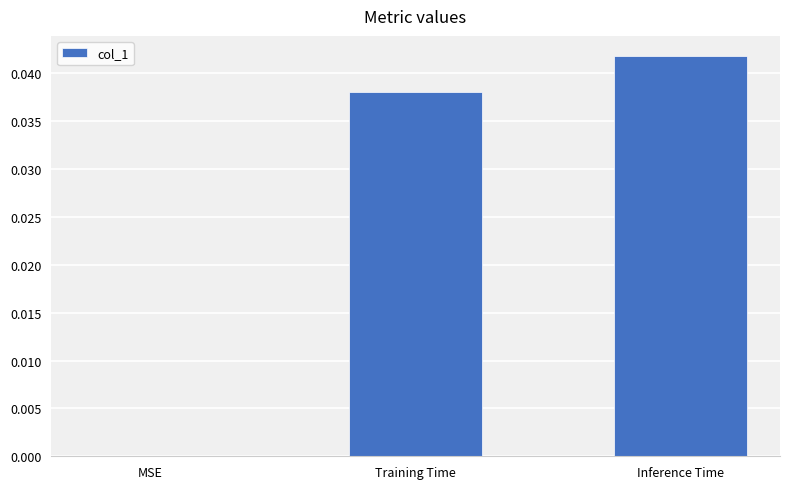

Is it true that the value at Inference Time is 0.0?

True